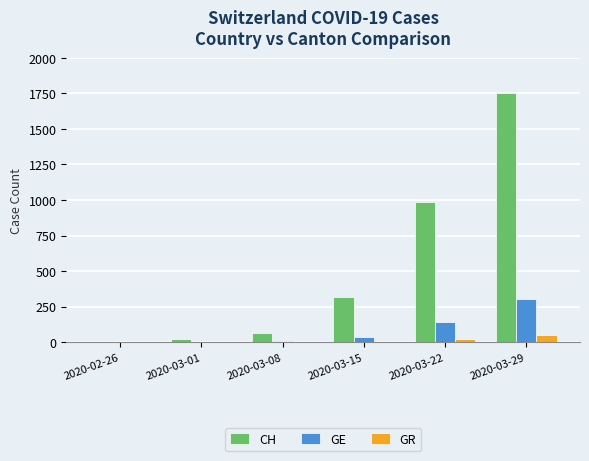

What is the spread (max minus min) of values at 2020-03-22?

965